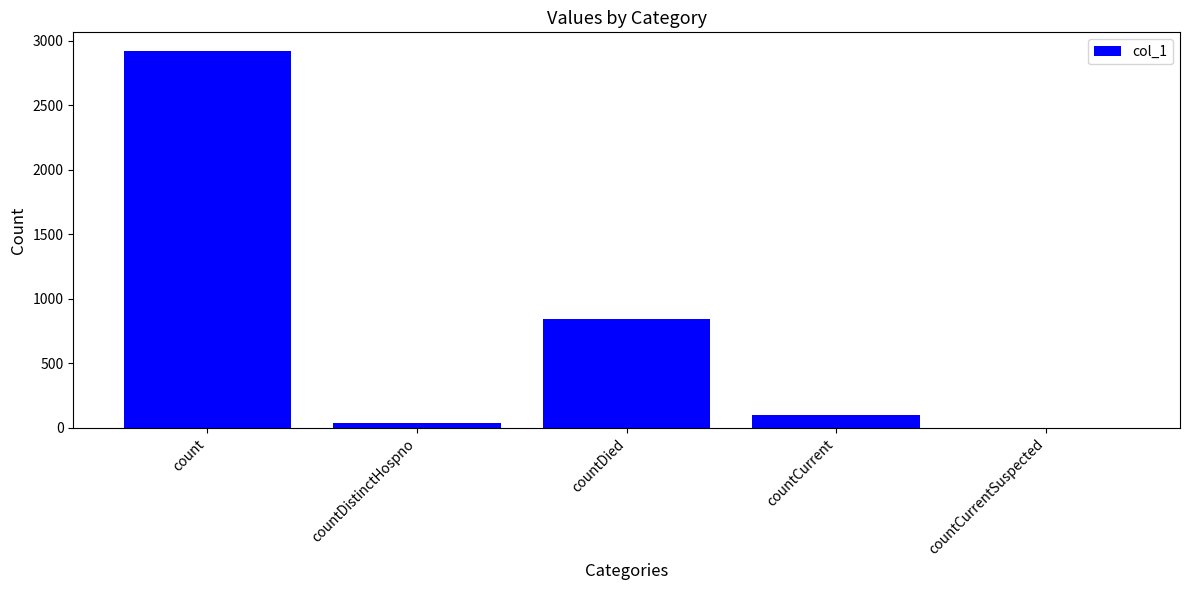

What is the change in value from countDied to countCurrent?

-746